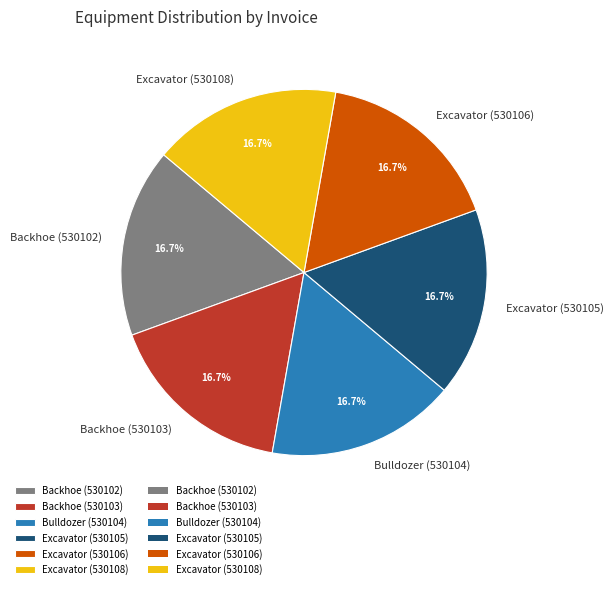

How many slices are in this pie chart?

6